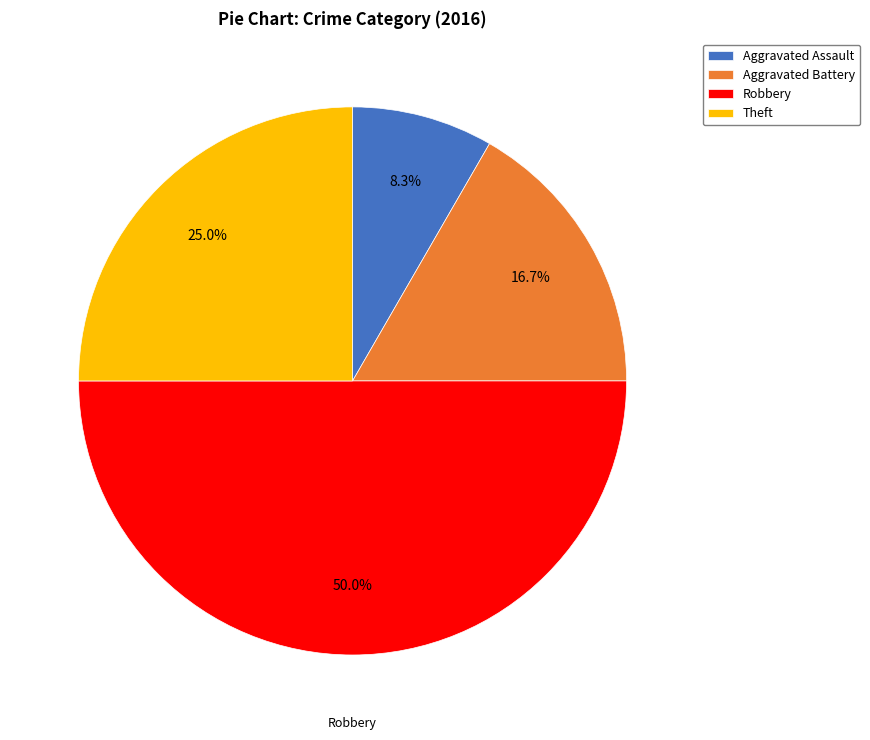

To the nearest percent, what is the difference between the largest and smallest slice percentages?

42%